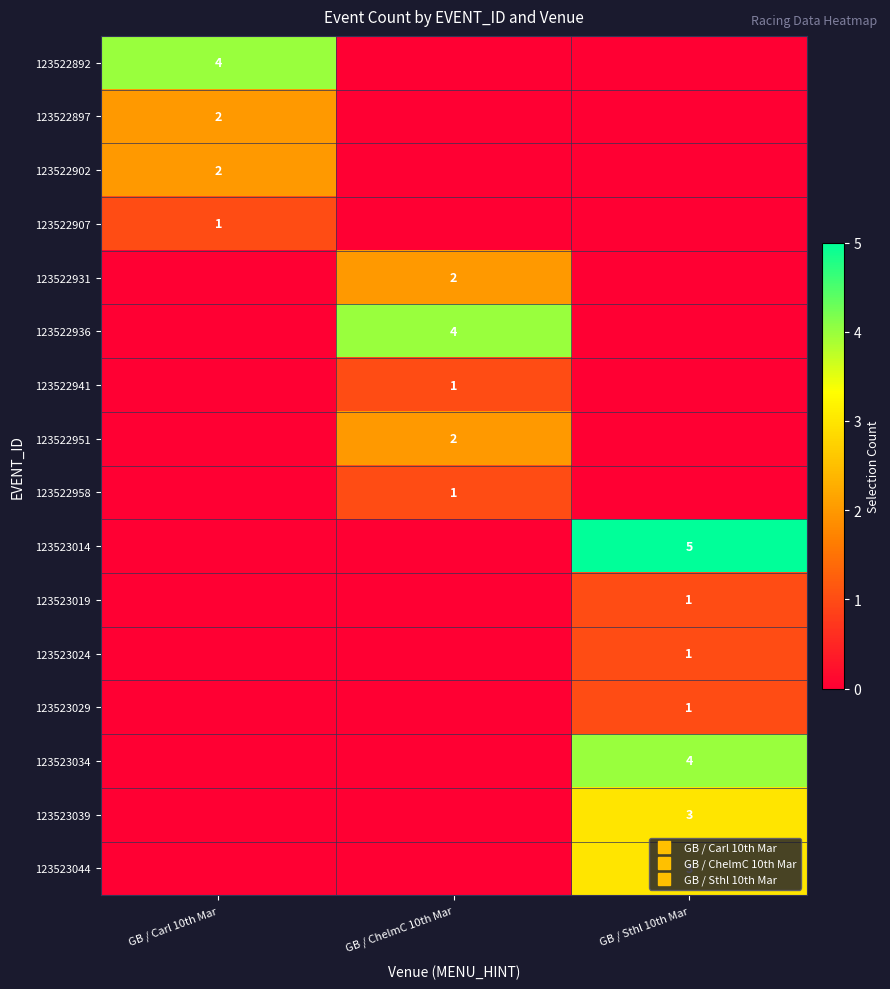

Rank the series at GB / Sthl 10th Mar from highest to lowest value.

123523014, 123523034, 123523039, 123523044, 123523019, 123523024, 123523029, 123522892, 123522897, 123522902, 123522907, 123522931, 123522936, 123522941, 123522951, 123522958